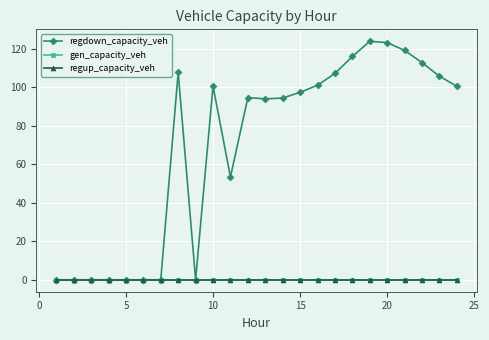

At how many categories does at least one series exceed 92?

15